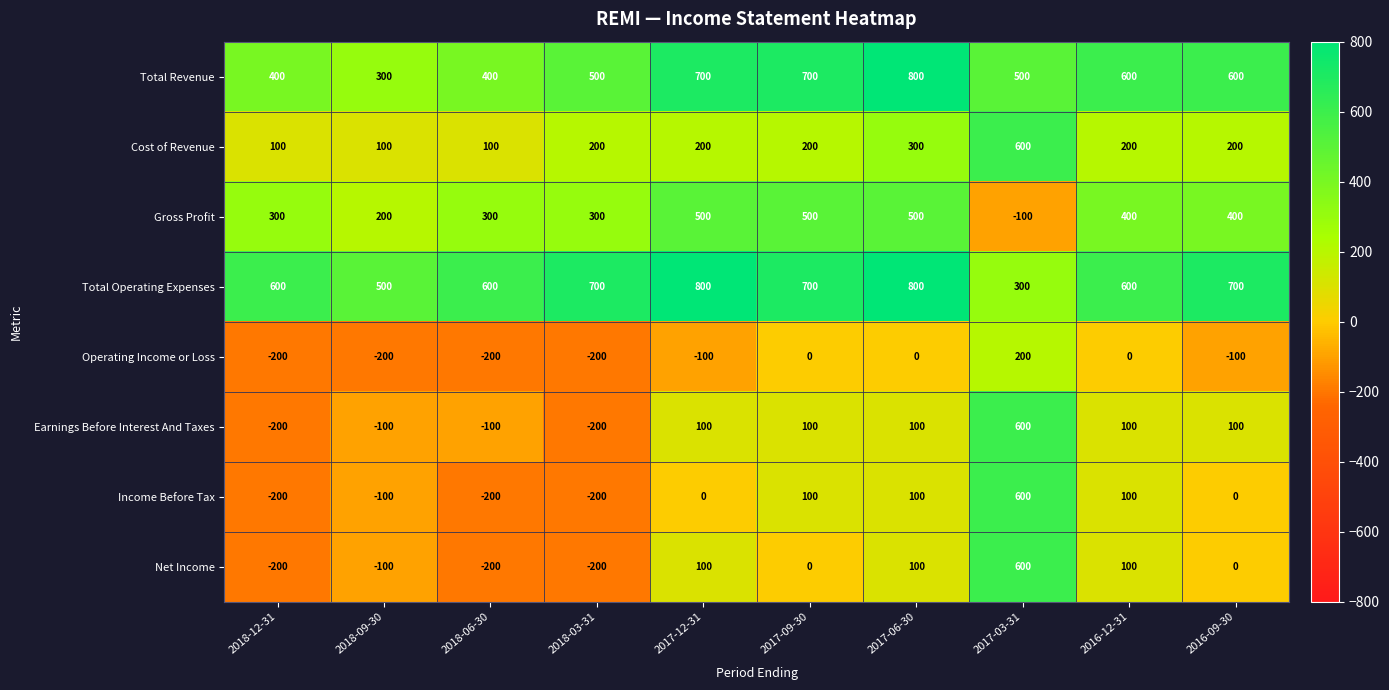

How many distinct data groups are displayed?

8